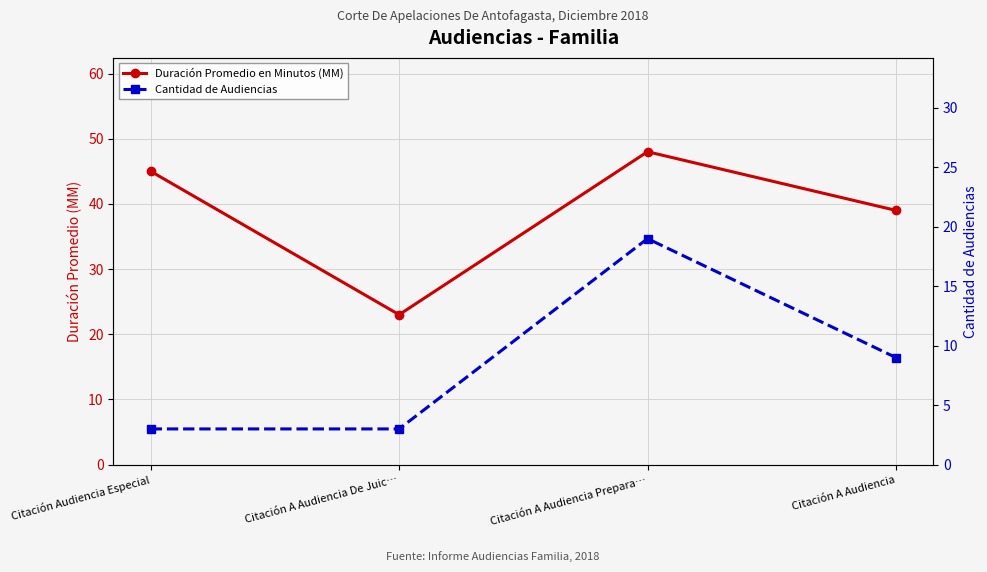

True or false: Cantidad de Audiencias has more than 2 points higher than both neighbors.

False